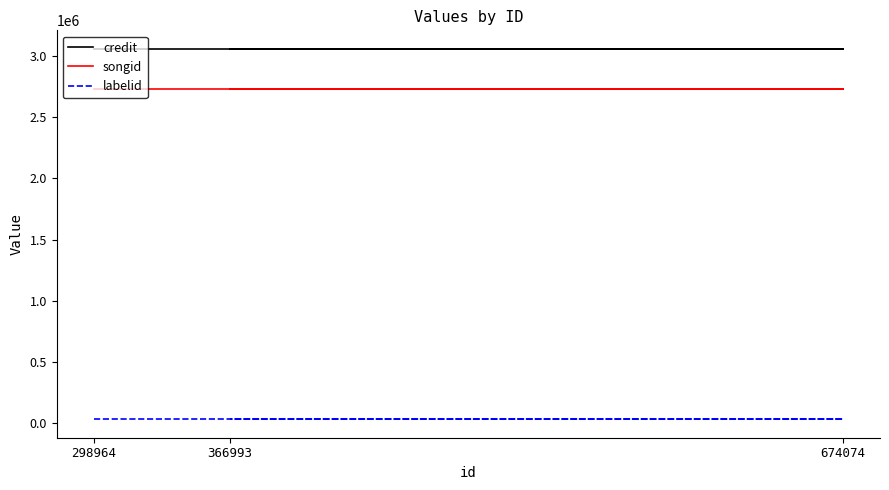

Read the songid value at 366993.

2726879